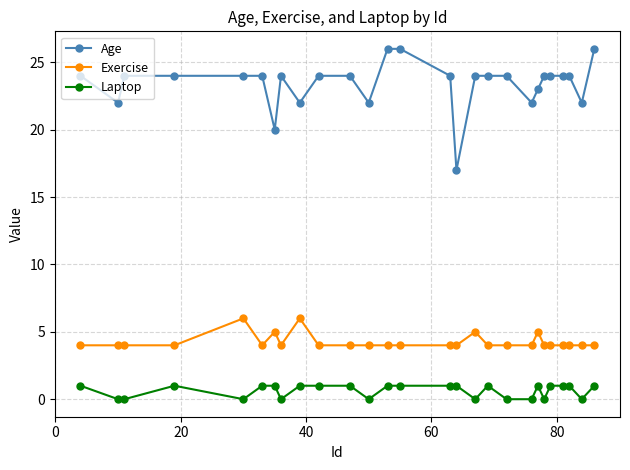

Does the chart display data point markers on the line(s)?

Yes